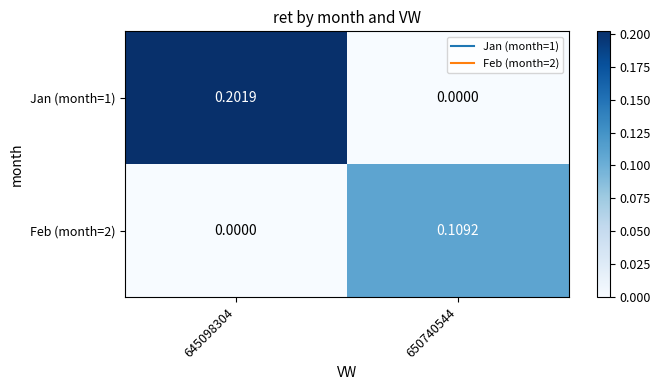

How many data points does each series have?

2